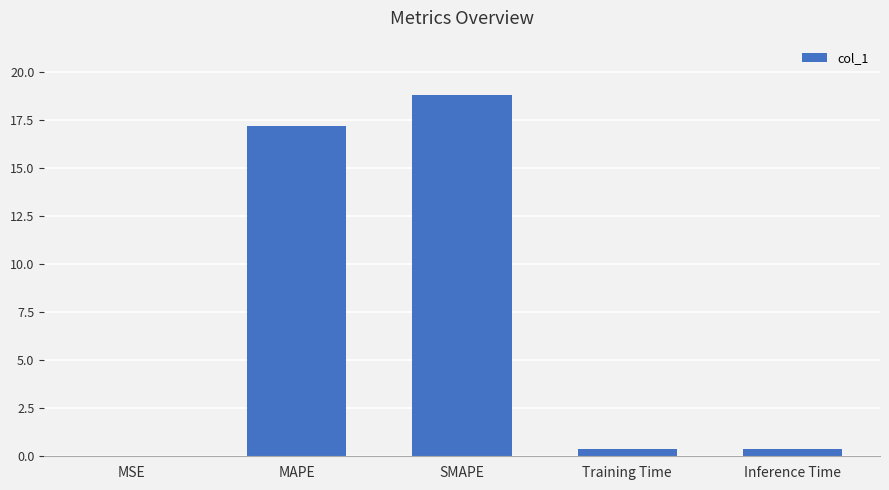

Which category has the highest value across all series?

SMAPE